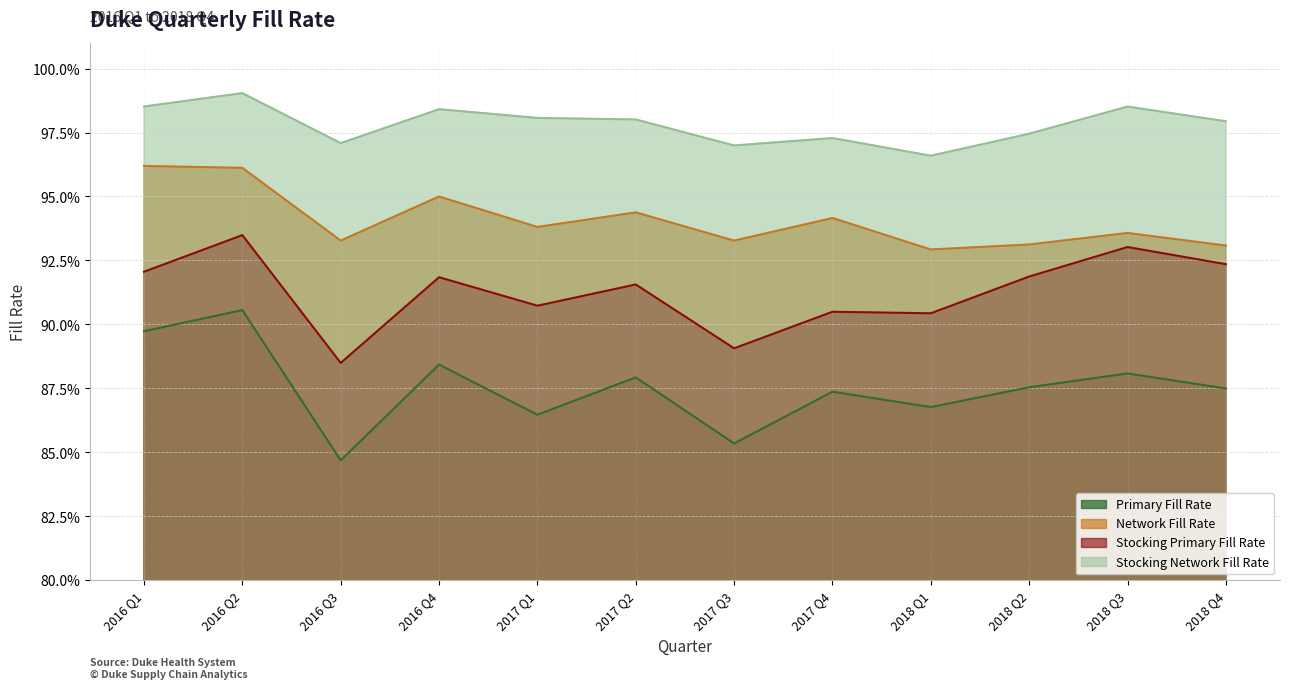

Reading left to right, list all the values displayed in this chart.

Primary Fill Rate: 2016 Q1=0.9	2016 Q2=0.9	2016 Q3=0.8	2016 Q4=0.9	2017 Q1=0.9	2017 Q2=0.9	2017 Q3=0.9	2017 Q4=0.9	2018 Q1=0.9	2018 Q2=0.9	2018 Q3=0.9	2018 Q4=0.9
Network Fill Rate: 2016 Q1=1.0	2016 Q2=1.0	2016 Q3=0.9	2016 Q4=0.9	2017 Q1=0.9	2017 Q2=0.9	2017 Q3=0.9	2017 Q4=0.9	2018 Q1=0.9	2018 Q2=0.9	2018 Q3=0.9	2018 Q4=0.9
Stocking Primary Fill Rate: 2016 Q1=0.9	2016 Q2=0.9	2016 Q3=0.9	2016 Q4=0.9	2017 Q1=0.9	2017 Q2=0.9	2017 Q3=0.9	2017 Q4=0.9	2018 Q1=0.9	2018 Q2=0.9	2018 Q3=0.9	2018 Q4=0.9
Stocking Network Fill Rate: 2016 Q1=1.0	2016 Q2=1.0	2016 Q3=1.0	2016 Q4=1.0	2017 Q1=1.0	2017 Q2=1.0	2017 Q3=1.0	2017 Q4=1.0	2018 Q1=1.0	2018 Q2=1.0	2018 Q3=1.0	2018 Q4=1.0